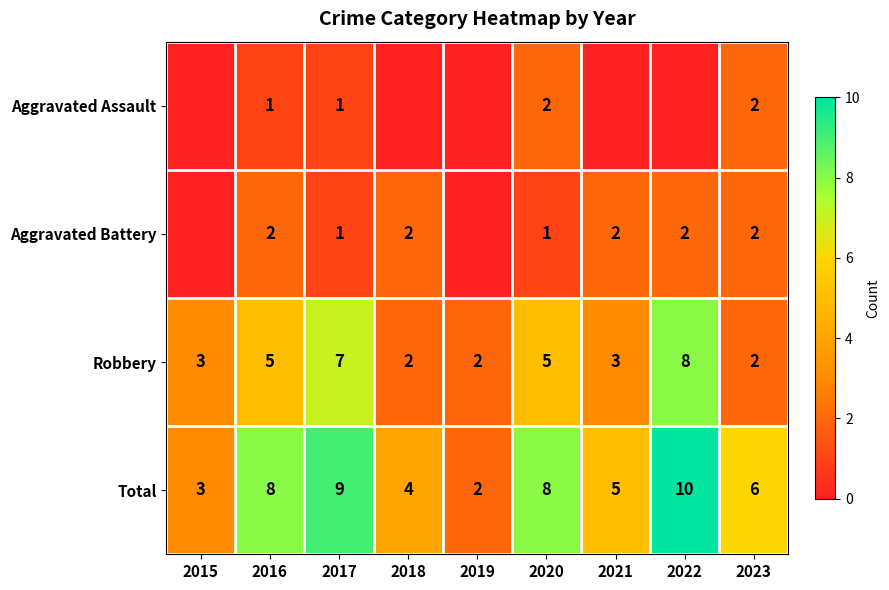

What is the difference between the highest and lowest values at 2020?

7